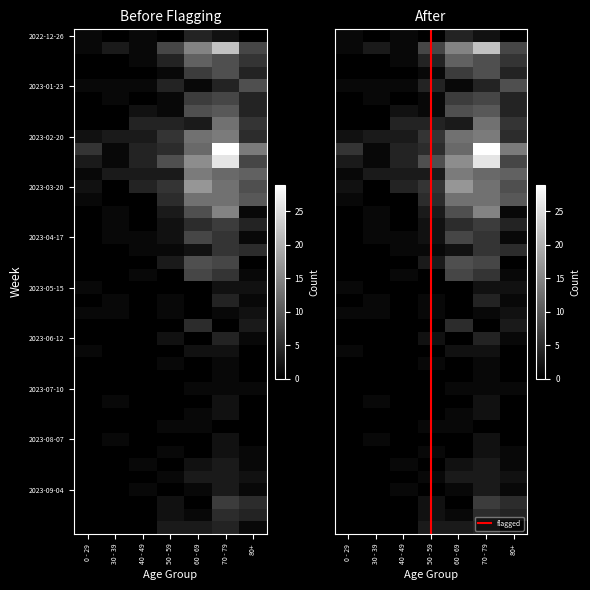

Reading left to right, transcribe all the data shown in this chart.

2022-12-26: 1	0	1	0	4	2	0
2023-01-02: 1	3	1	8	15	22	8
2023-01-09: 0	0	1	4	11	9	6
2023-01-16: 0	0	0	1	7	9	4
2023-01-23: 1	1	1	4	1	4	9
2023-01-30: 0	1	0	1	7	8	4
2023-02-06: 0	0	2	1	9	10	4
2023-02-13: 0	0	4	4	3	13	6
2023-02-20: 2	3	3	6	13	14	5
2023-02-27: 6	1	4	5	12	29	14
2023-03-06: 3	1	4	9	16	26	8
2023-03-13: 1	3	3	3	14	12	11
2023-03-20: 2	0	4	6	17	13	9
2023-03-27: 1	0	0	5	13	13	10
2023-04-03: 0	1	0	3	9	15	1
2023-04-10: 0	1	0	2	5	7	4
2023-04-17: 0	1	1	2	8	6	1
2023-04-24: 0	0	1	1	2	6	5
2023-05-01: 0	0	0	3	9	8	0
2023-05-08: 0	0	1	0	8	6	1
2023-05-15: 1	0	0	0	0	2	2
2023-05-22: 0	1	0	1	0	4	1
2023-05-29: 1	1	0	1	0	1	2
2023-06-05: 0	0	0	0	5	0	3
2023-06-12: 0	0	0	2	0	4	1
2023-06-19: 1	0	0	0	2	2	0
2023-06-26: 0	0	0	1	0	1	0
2023-07-03: 0	0	0	0	0	1	0
2023-07-10: 0	0	0	0	1	1	1
2023-07-17: 0	1	0	0	0	2	0
2023-07-24: 0	0	0	0	1	2	0
2023-07-31: 0	0	0	1	1	0	0
2023-08-07: 0	1	0	0	0	2	0
2023-08-14: 0	0	0	1	0	2	1
2023-08-21: 0	0	1	0	2	3	1
2023-08-28: 0	0	0	1	3	3	2
2023-09-04: 0	0	1	0	1	3	1
2023-09-11: 0	0	0	2	0	7	5
2023-09-18: 0	0	0	2	1	5	4
2023-09-25: 0	0	0	3	3	4	1